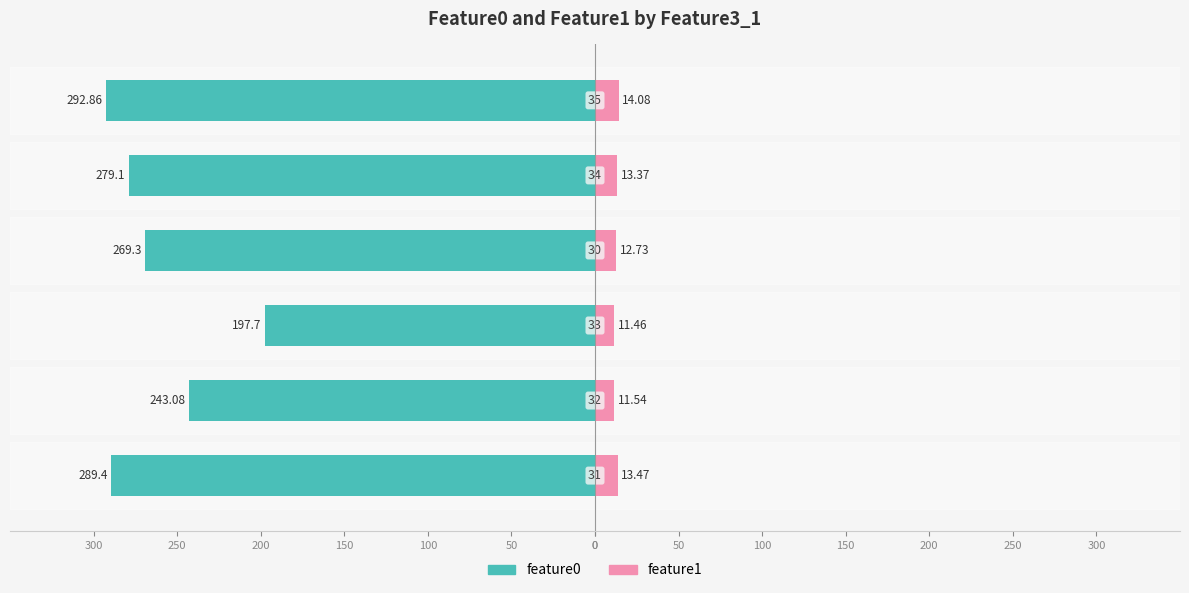

How many groups of bars are there?

6